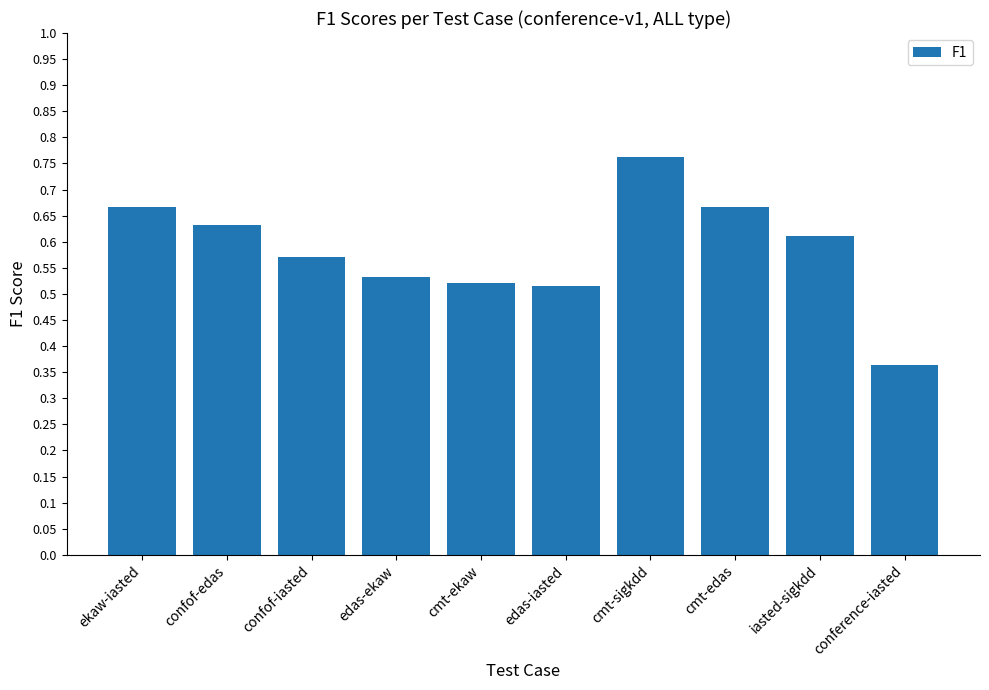

What is the label of the 2nd bar from the left?

confof-edas